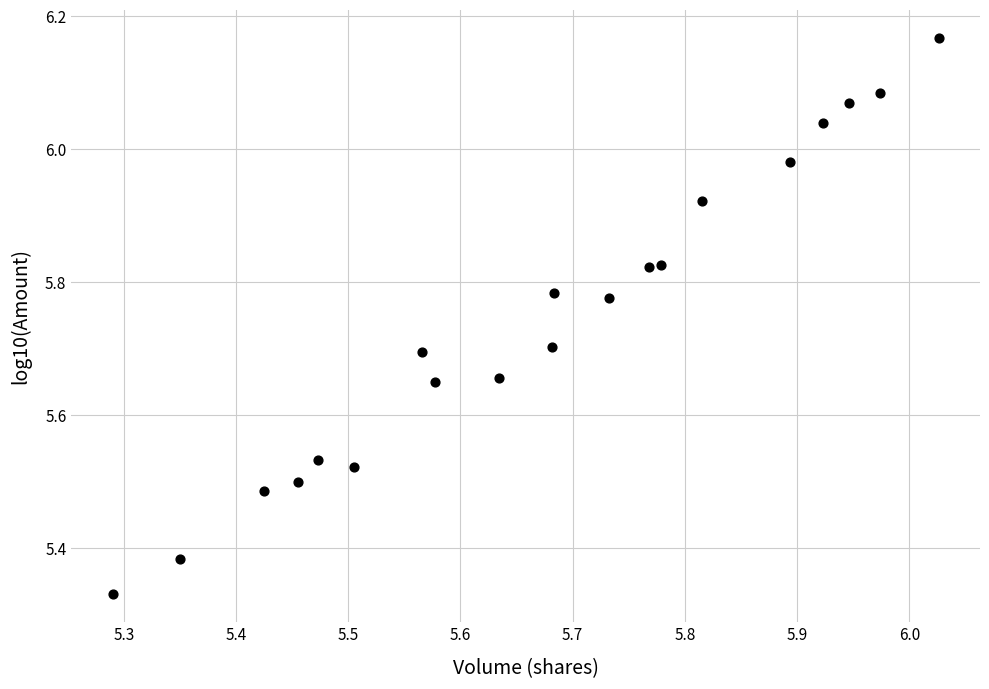

What is the range of Y values (max minus min)?

0.8